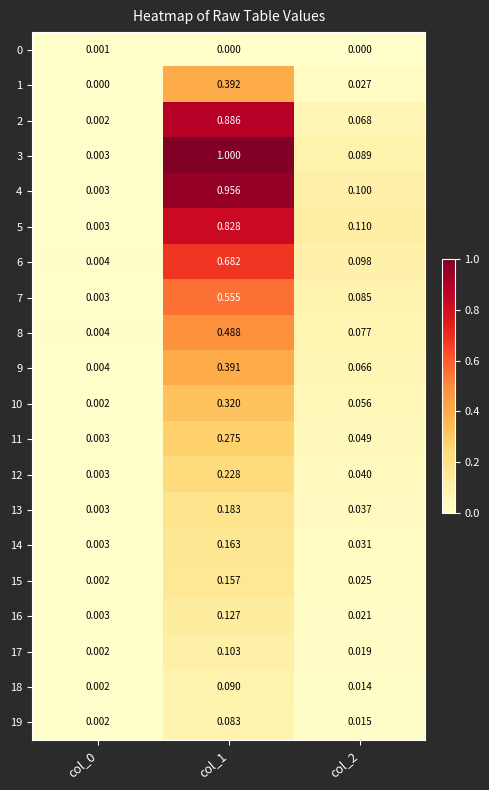

Is the value of 11 at col_2 greater than the value of 10 at col_1?

No